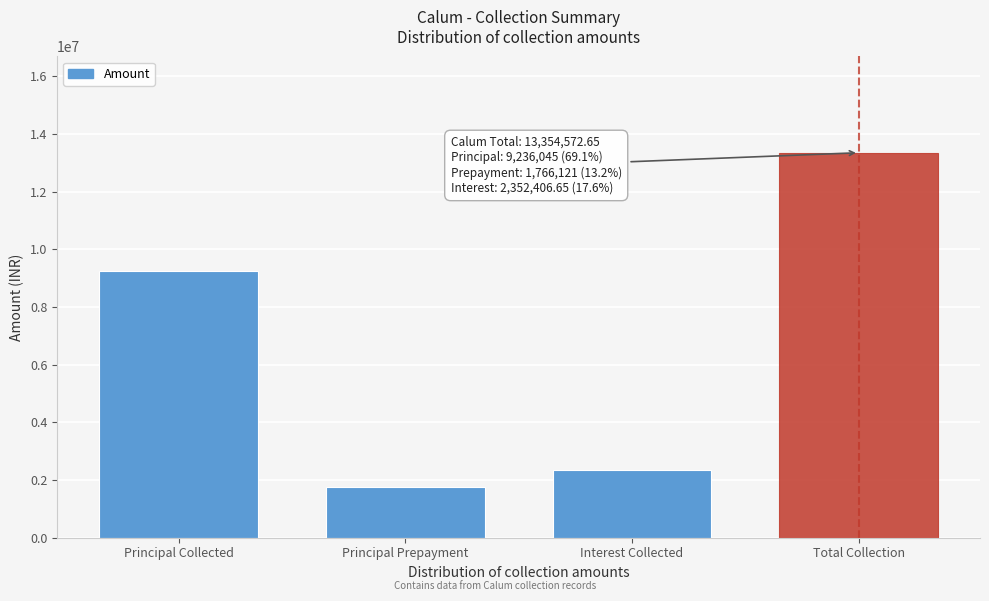

What is the difference between the second highest and minimum values?

7469924.0